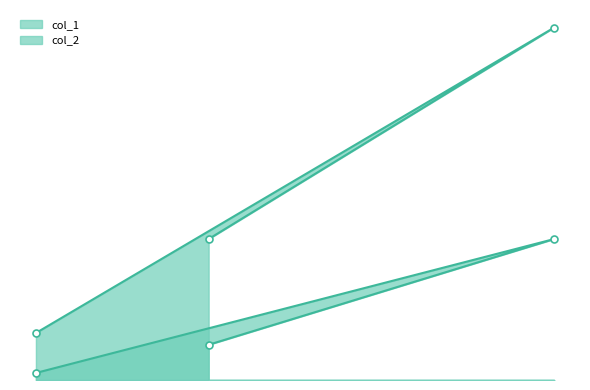

At which label is col_1 closest to 31500?

40000